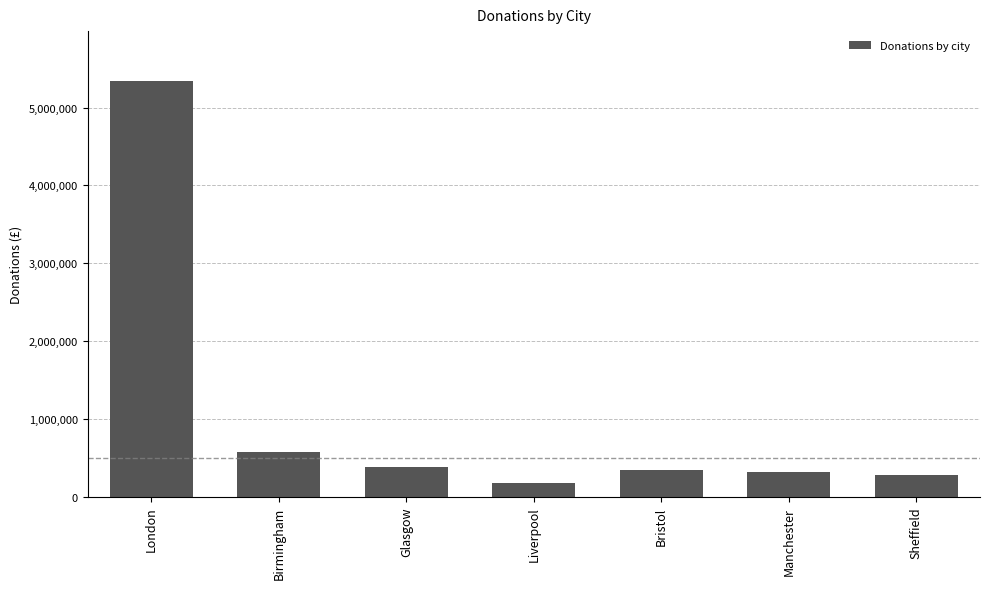

The chart shows a value of 140015 at Manchester. True or false?

False